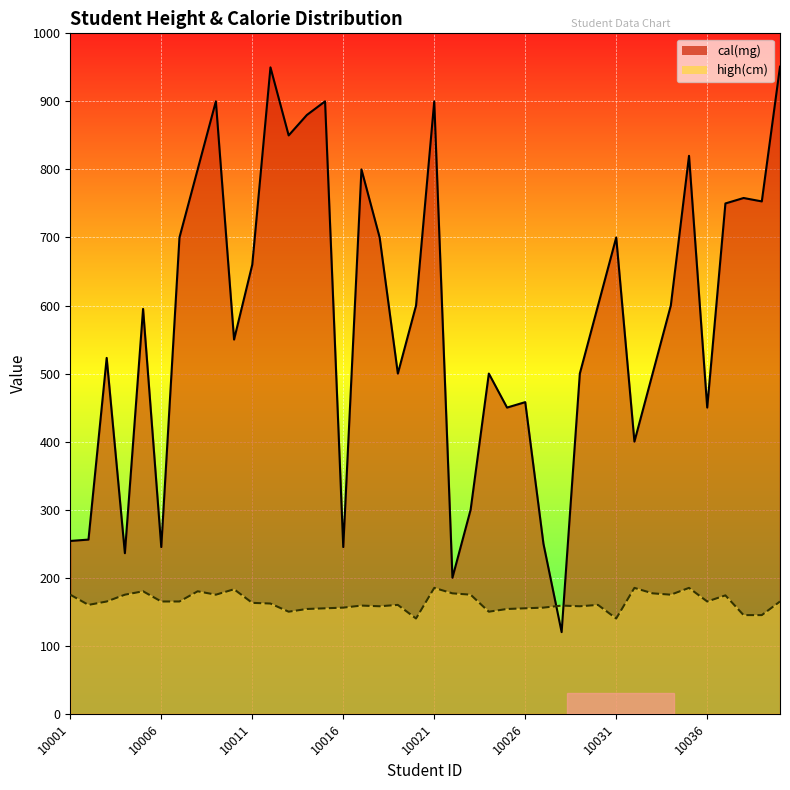

What is the value of the high(cm) point at the 26th from the left?

155